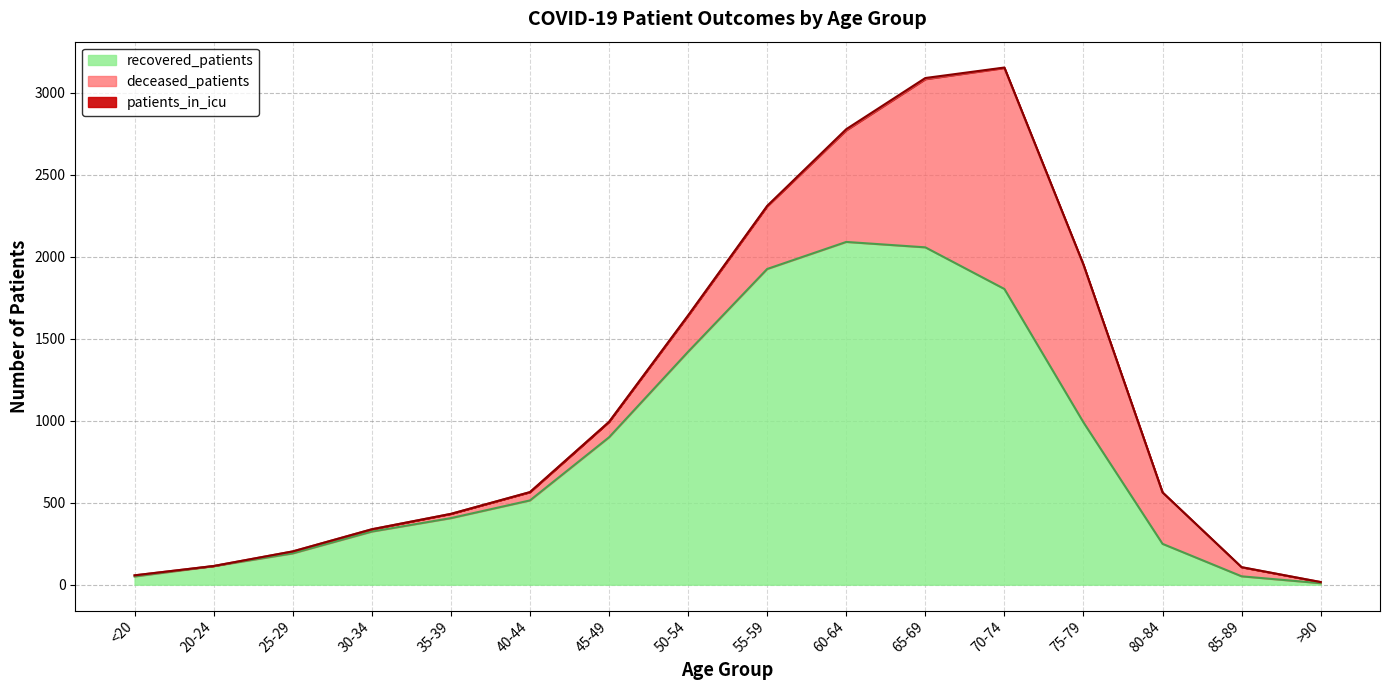

What is the total value across all series at 75-79?

1953